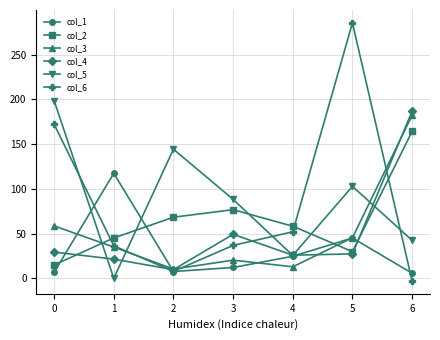

The col_2 series shows 59.2 at 5. True or false?

False